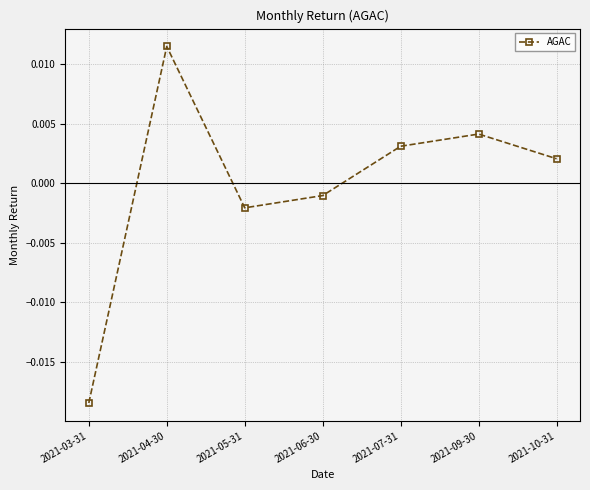

How many points are lower than both their immediate neighbors (excluding endpoints)?

1